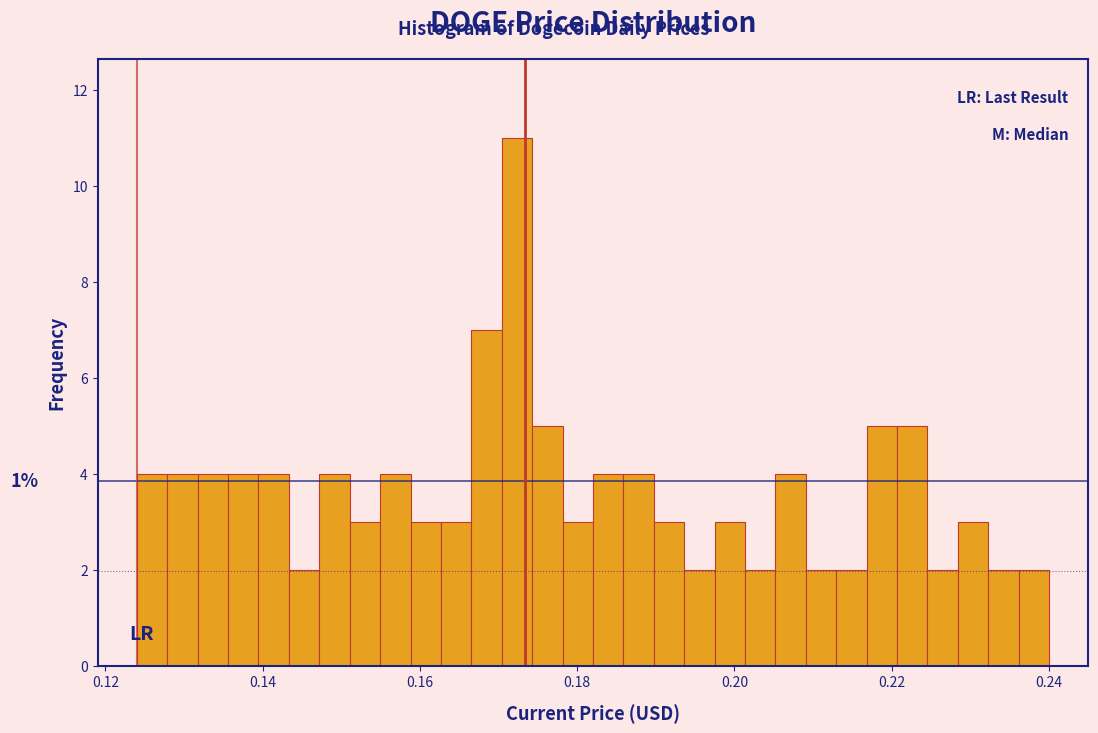

Read against the x-axis, roughly where is the centre of the tallest bar?

0.172